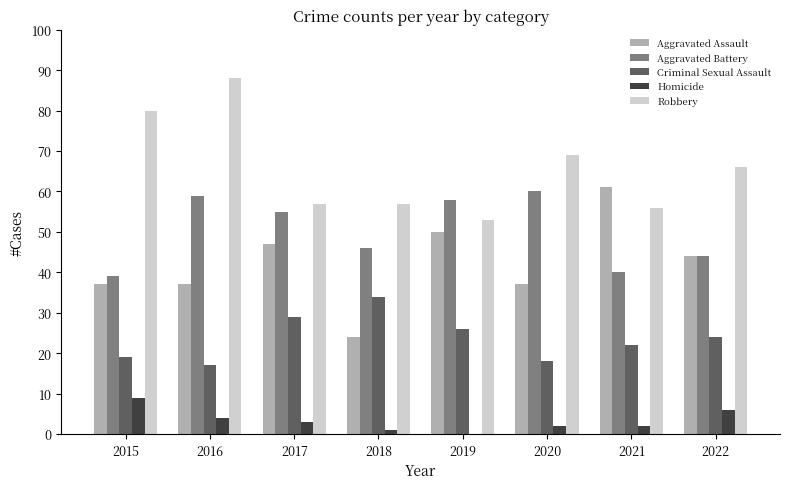

Is it true that Homicide equals 3 at 2015?

False